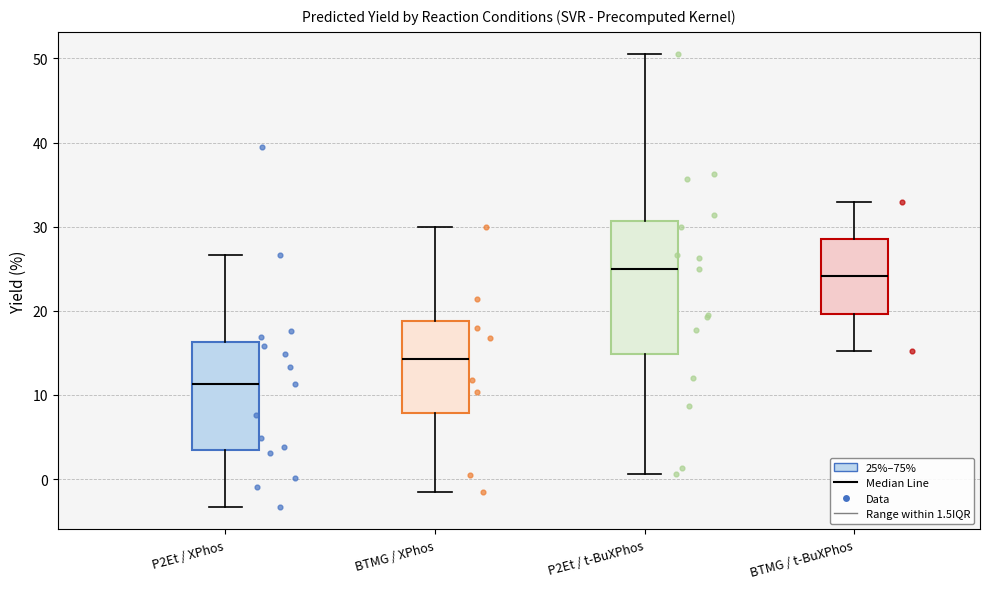

Reading left to right, read every box against the y-axis: the position of its median line, the range the box covers, and the ends of its whiskers. The values are not printed on the chart, so give them approximately, as read against the axis.

P2Et / XPhos: median 11, box 3 to 16, whiskers -3 to 27
BTMG / XPhos: median 14, box 8 to 19, whiskers -2 to 30
P2Et / t-BuXPhos: median 25, box 15 to 31, whiskers 1 to 50
BTMG / t-BuXPhos: median 24, box 20 to 29, whiskers 15 to 33